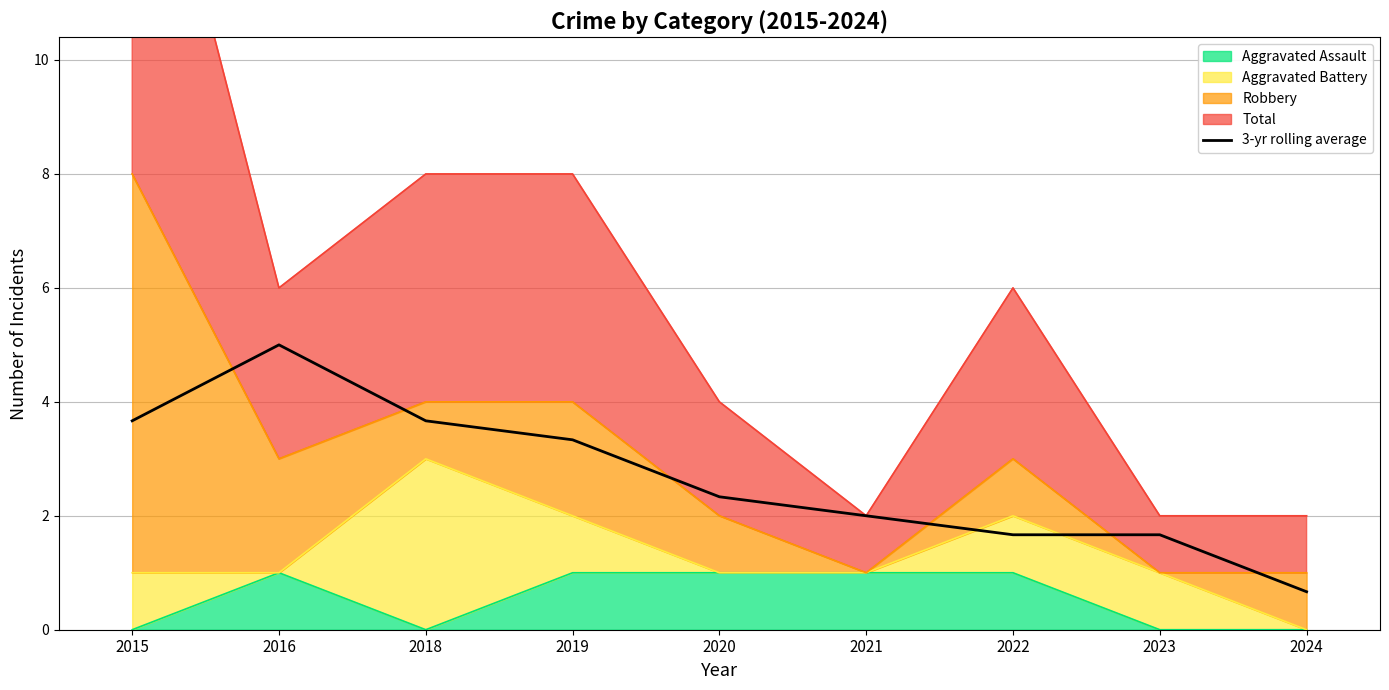

How many categories are shown in the chart?

9